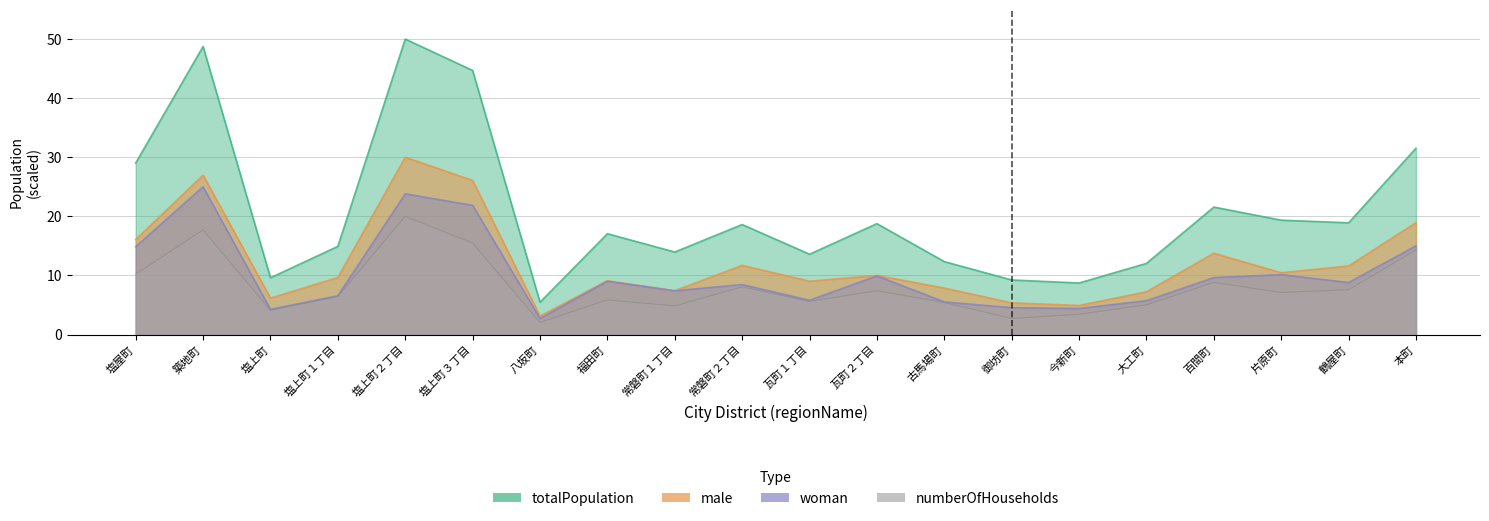

What is the sum of all woman values?

203.4